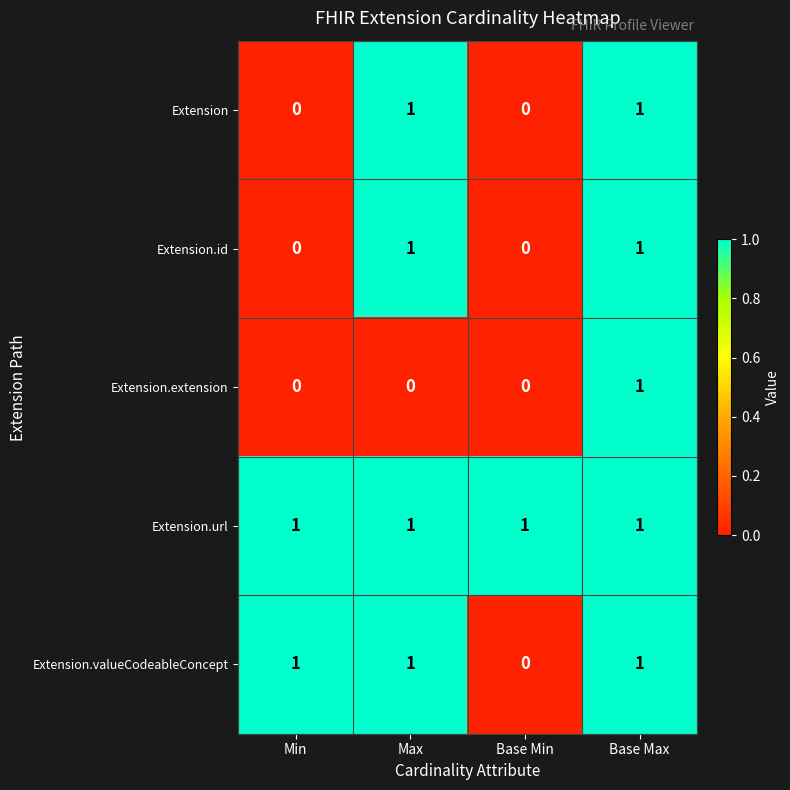

Which category has the highest value in the Extension.extension series?

Base Max